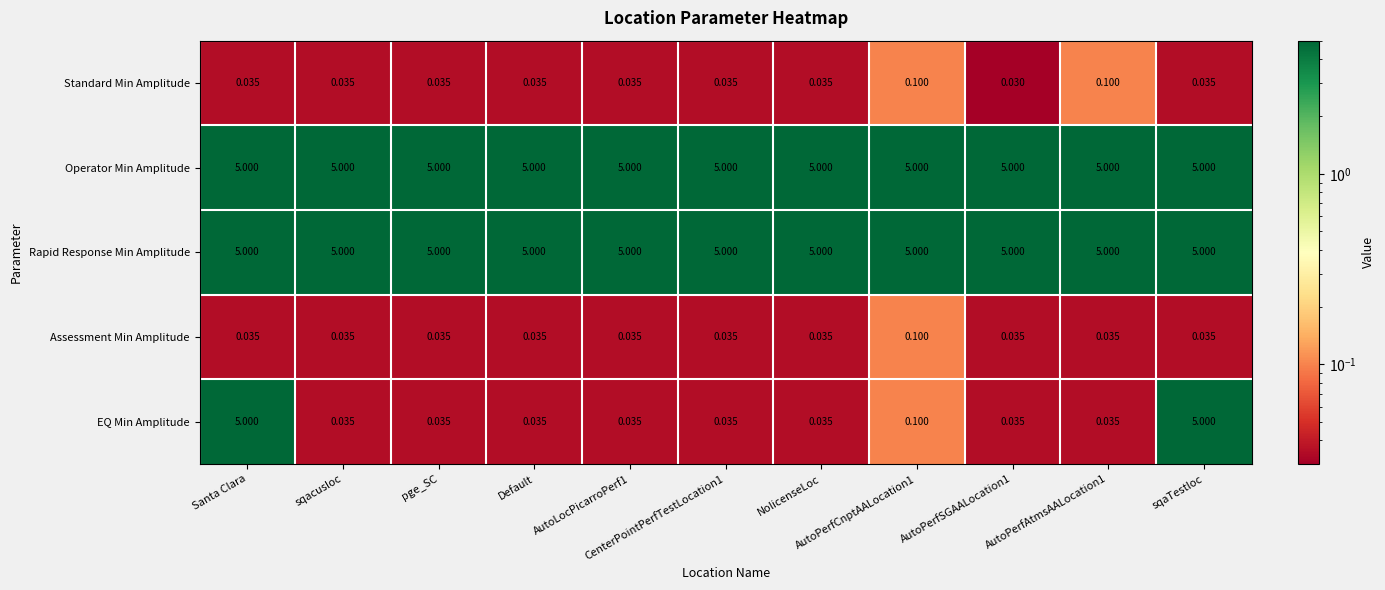

Which series has the largest range (max minus min)?

EQ Min Amplitude